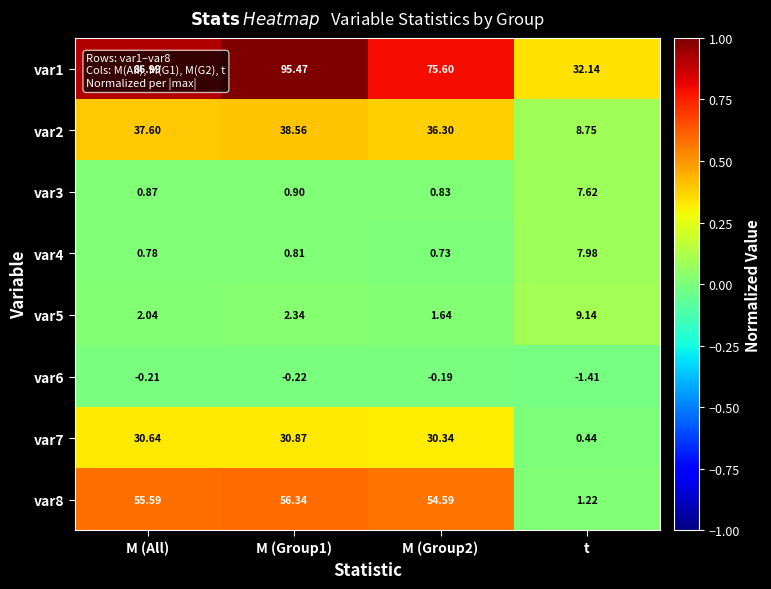

Which series has the largest total across all categories?

var1